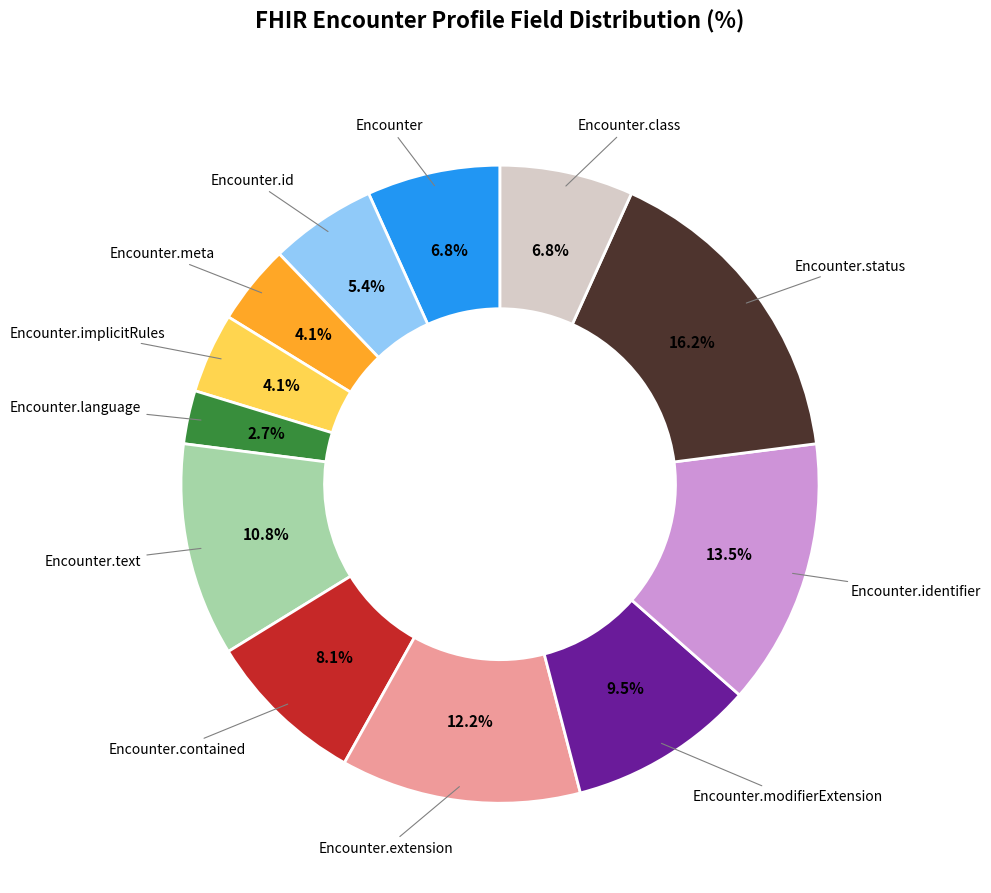

Does any single category account for the majority?

No